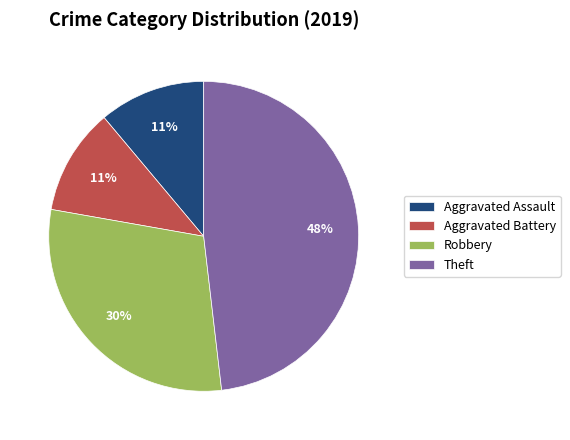

Combined, do Theft and Aggravated Assault account for over 50%?

Yes